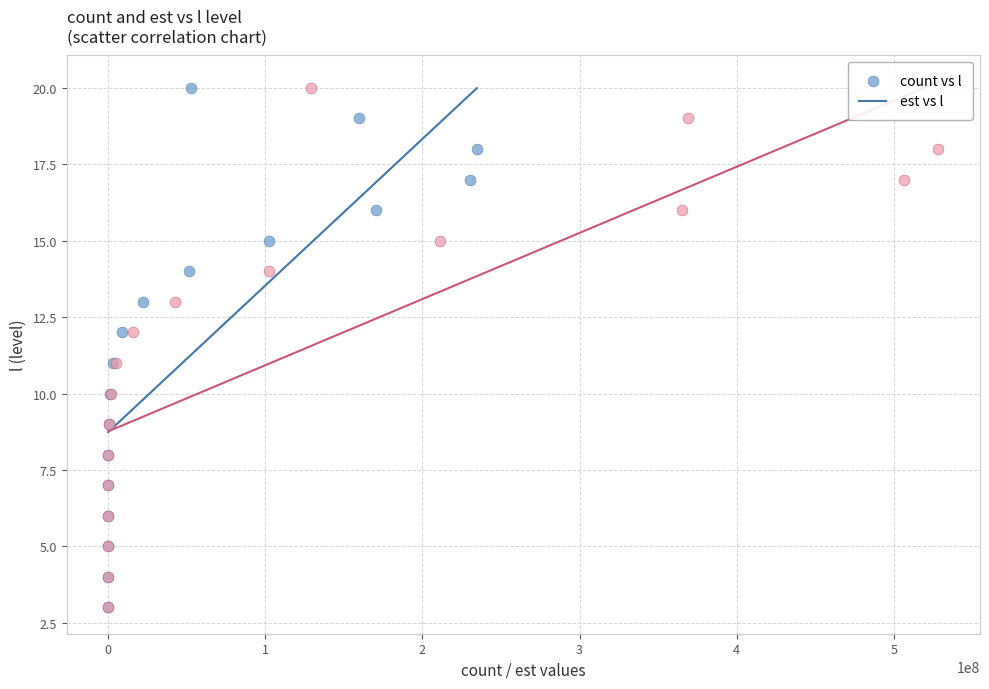

What are all the series names shown in the legend?

count vs l, est vs l